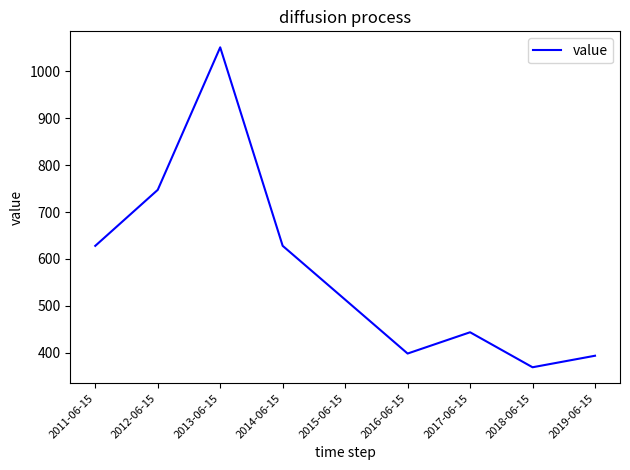

What is the change in value from 2015-06-15 to 2018-06-15?

-144.3